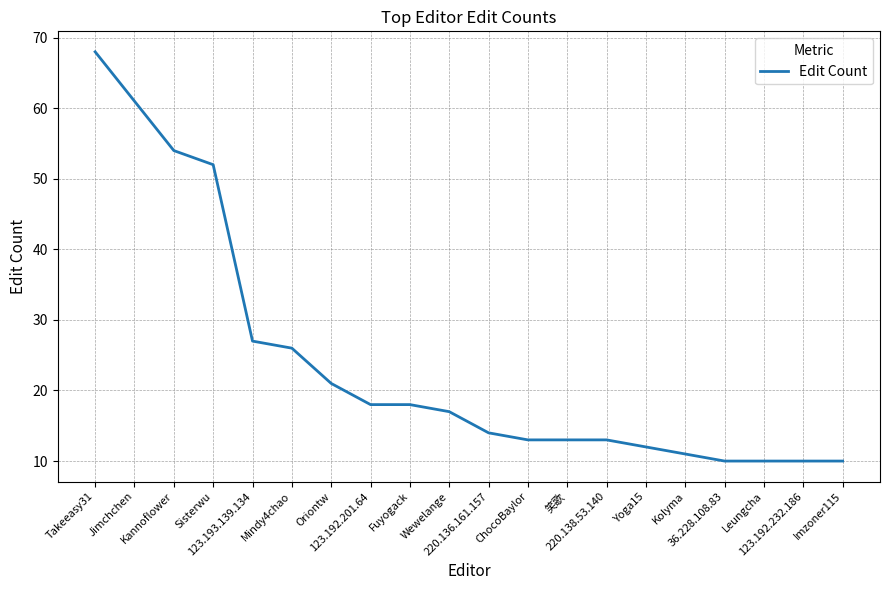

Reading left to right, extract all data points from this chart.

68	61	54	52	27	26	21	18	18	17	14	13	13	13	12	11	10	10	10	10